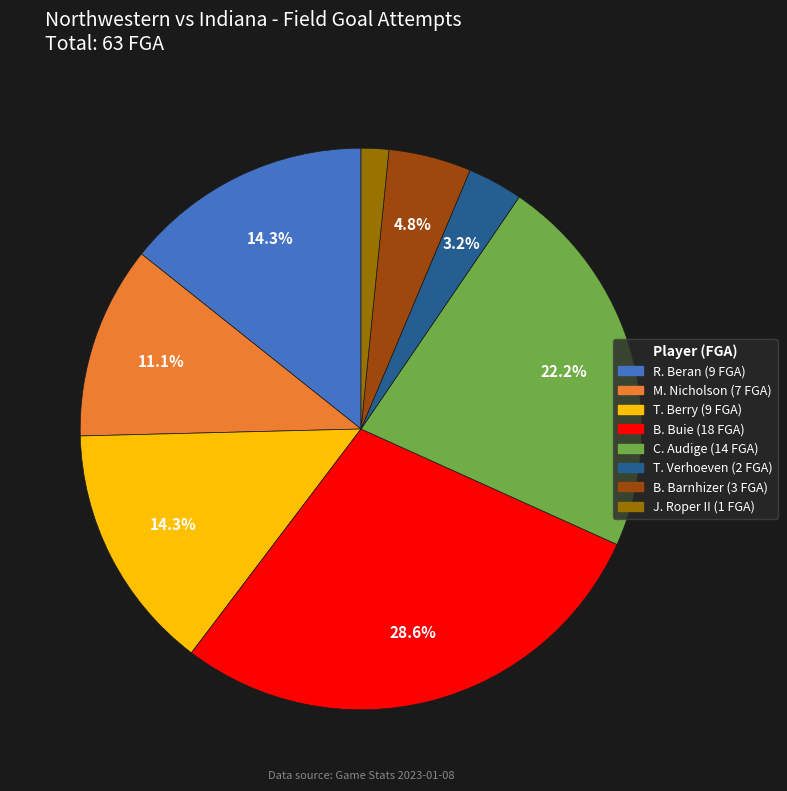

Approximately how many times larger is the value at R. Beran compared to M. Nicholson?

1.3